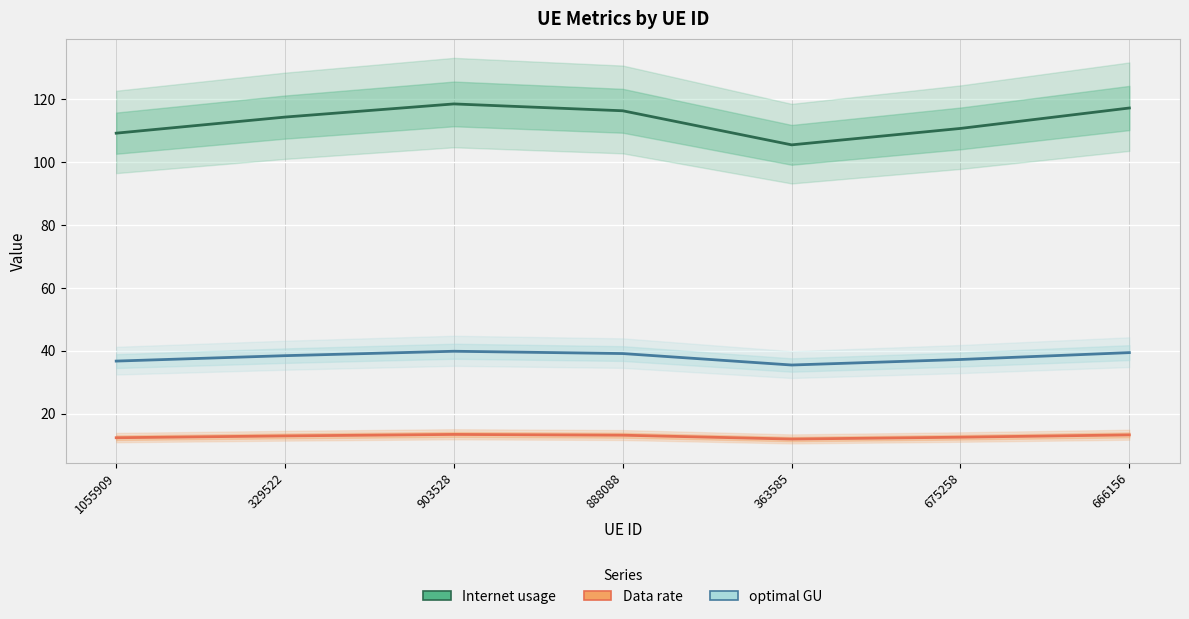

Between 903528 and 363585, which series saw the biggest shift?

Internet usage